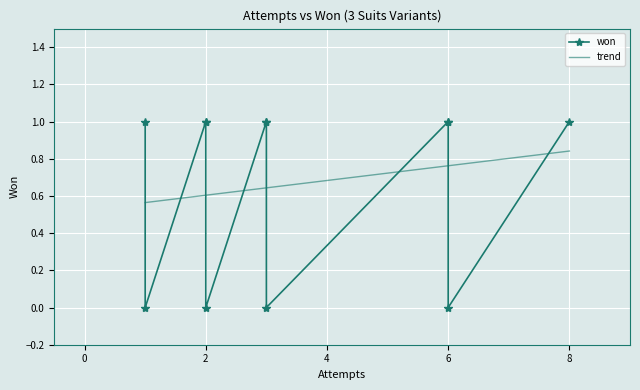

Count the values in the range 0 to 1.

12